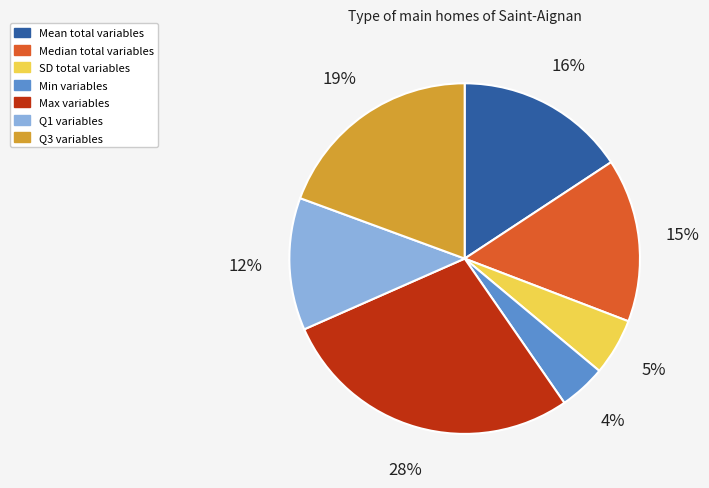

Between Mean total variables and SD total variables, which is larger?

Mean total variables